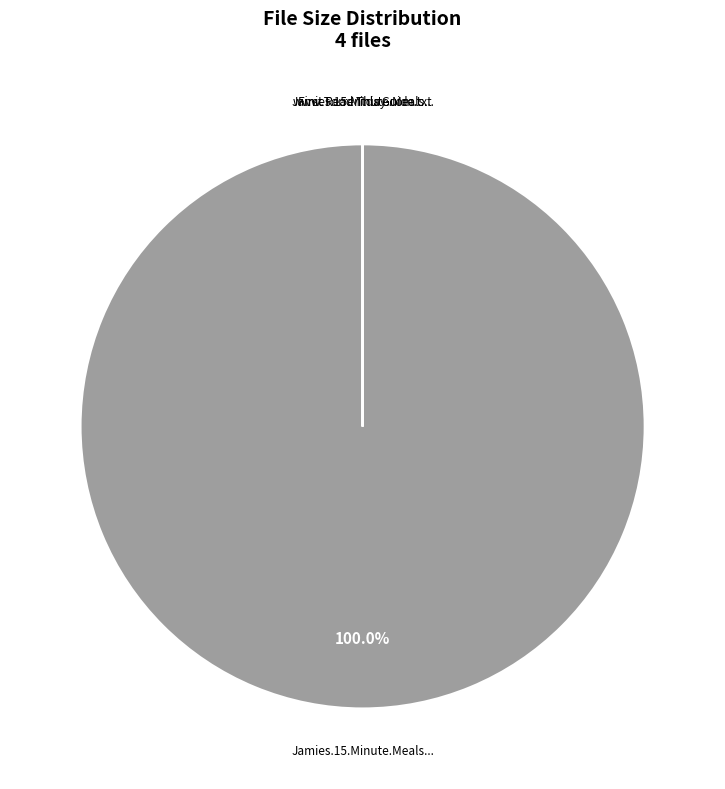

Is there any slice that represents more than half of the pie?

Yes